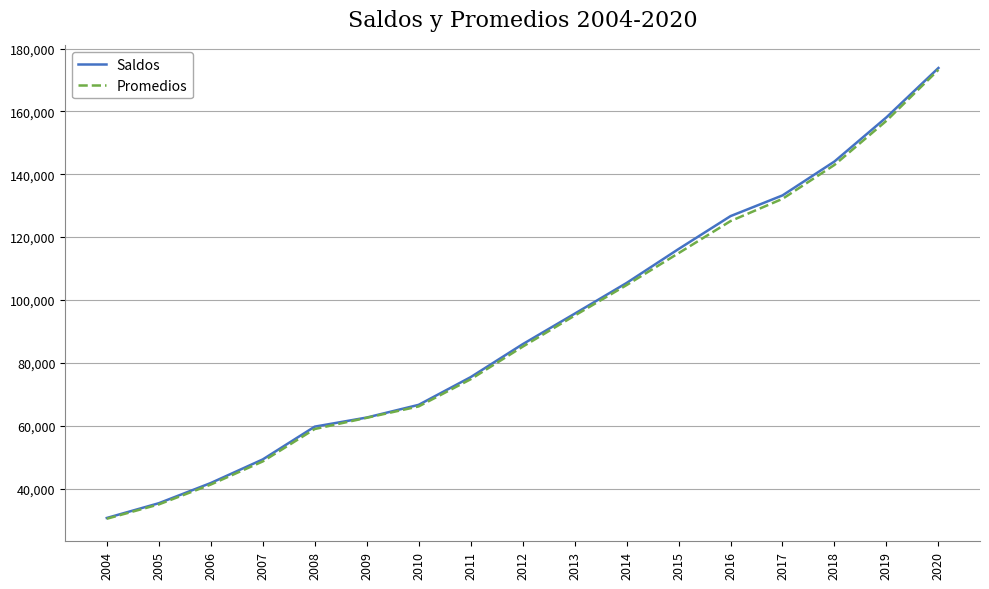

Rank the categories by Saldos value from lowest to highest.

2004, 2005, 2006, 2007, 2008, 2009, 2010, 2011, 2012, 2013, 2014, 2015, 2016, 2017, 2018, 2019, 2020